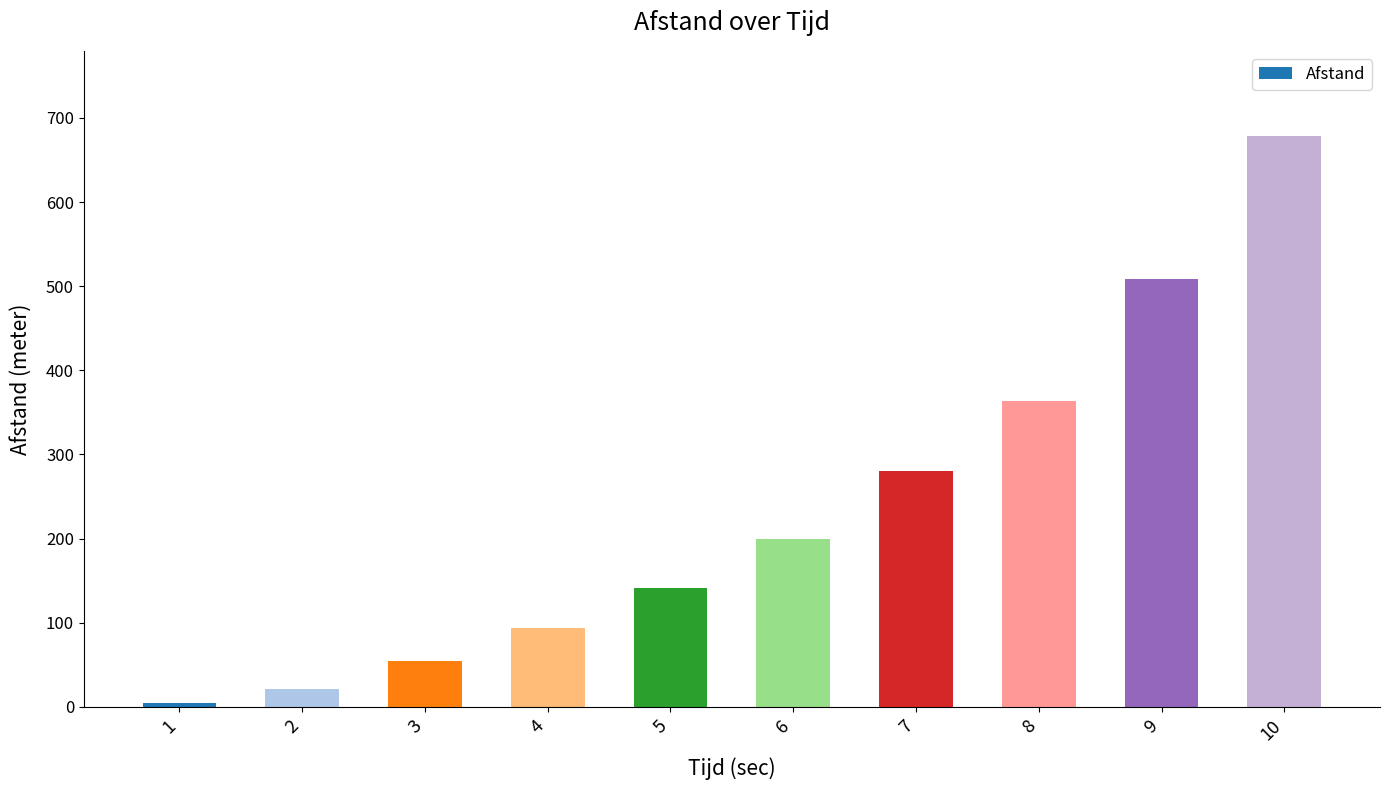

What is the change in value from 3 to 8?

+310